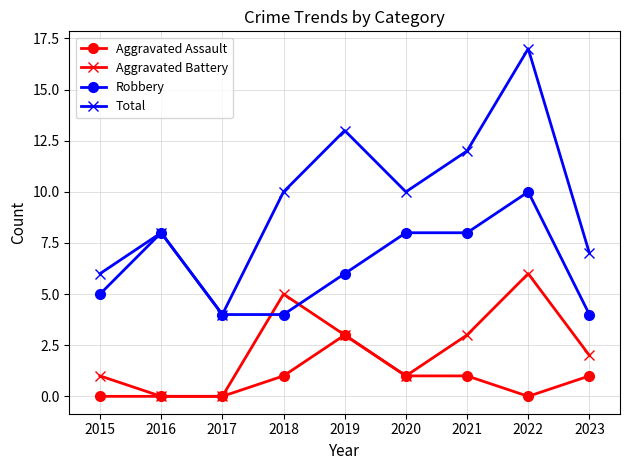

How many Aggravated Battery values are between 1 and 3?

5